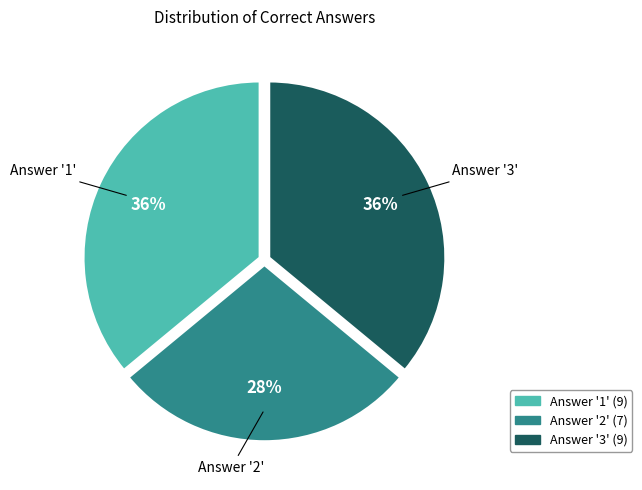

To the nearest percent, what is the difference between the largest and smallest slice percentages?

8%